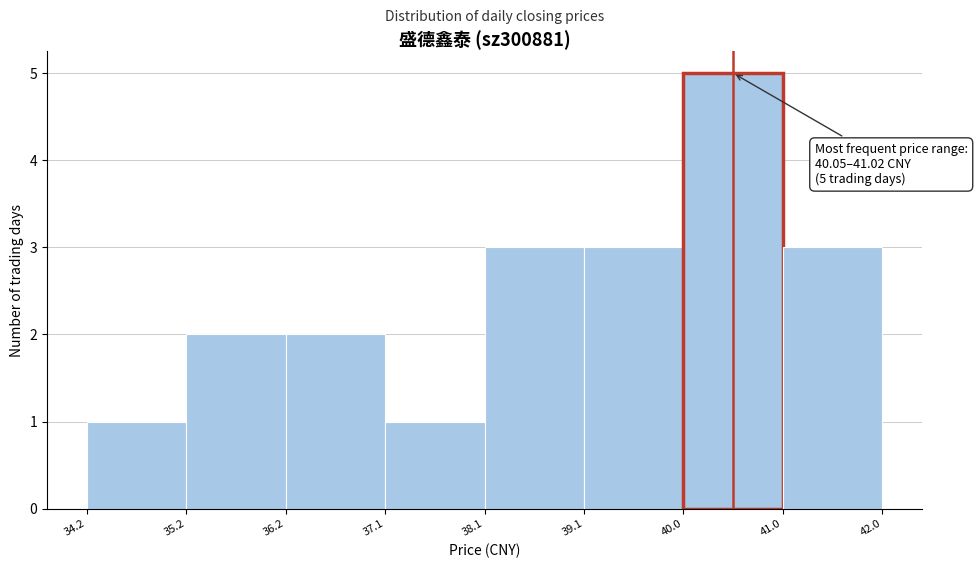

Over which range of the x-axis is the bar tallest?

40.0 to 41.0